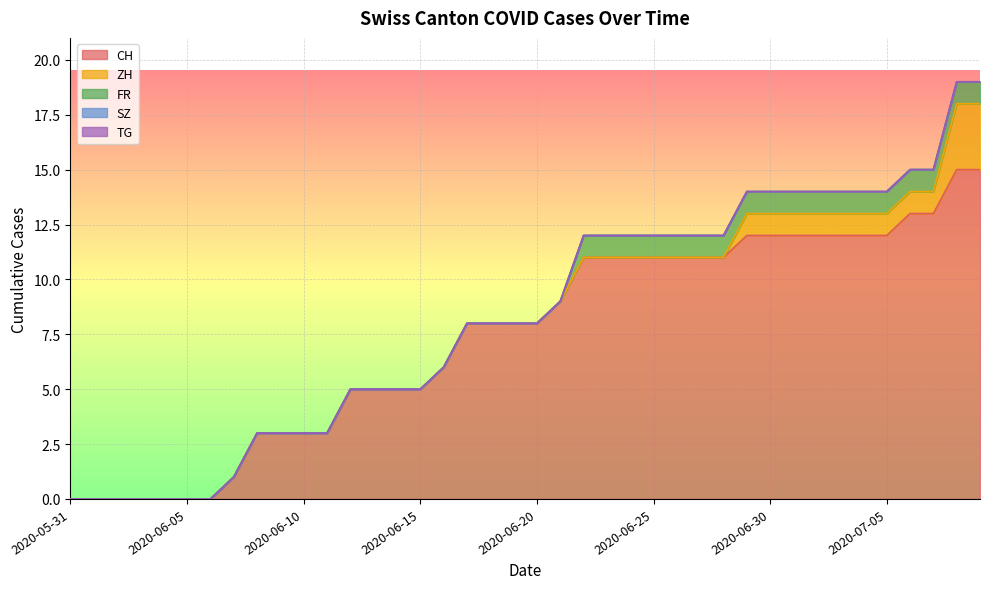

How many values in the CH series exceed 8?

19